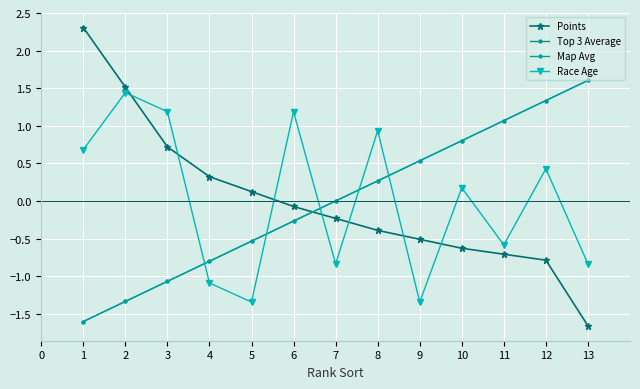

Is this an area chart (filled region under the line)?

No